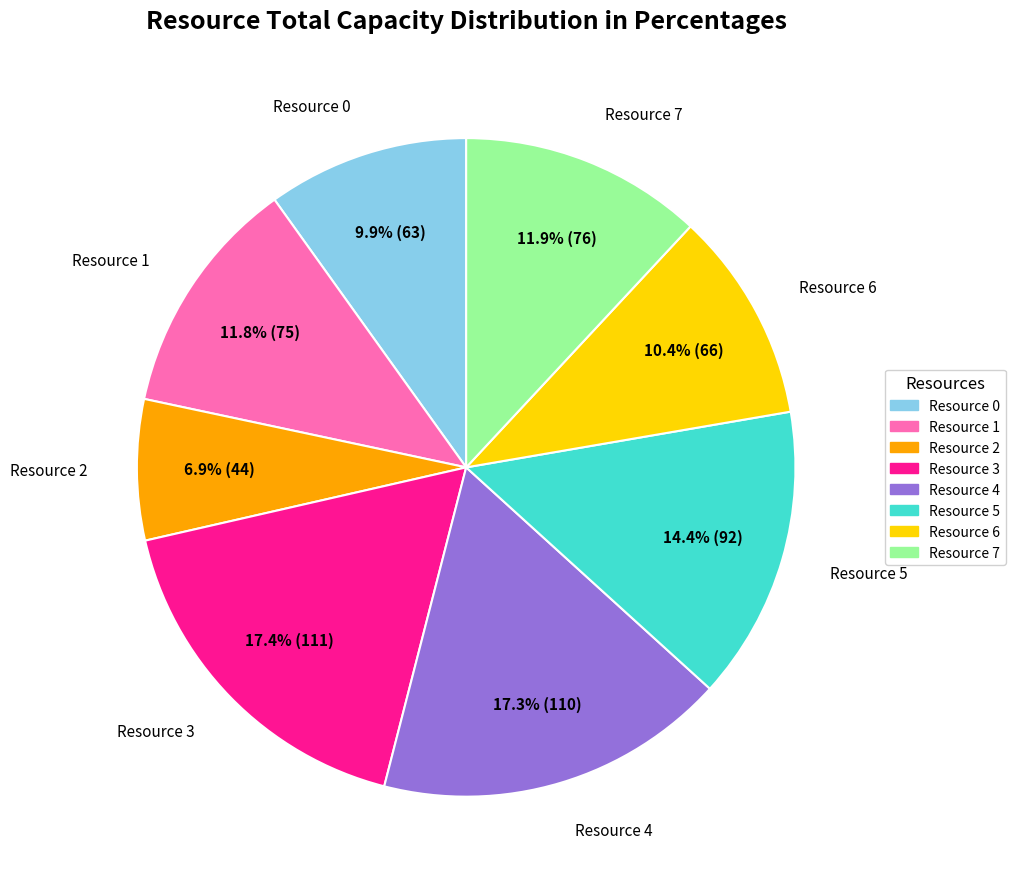

Count the number of slices in the pie.

8